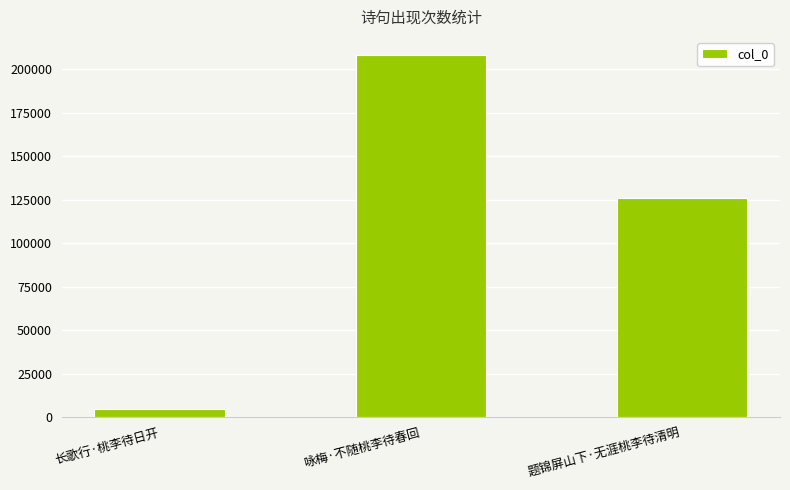

Reading right to left, transcribe all the data shown in this chart.

题锦屏山下·无涯桃李待清明=125831	咏梅·不随桃李待春回=208270	长歌行·桃李待日开=4916